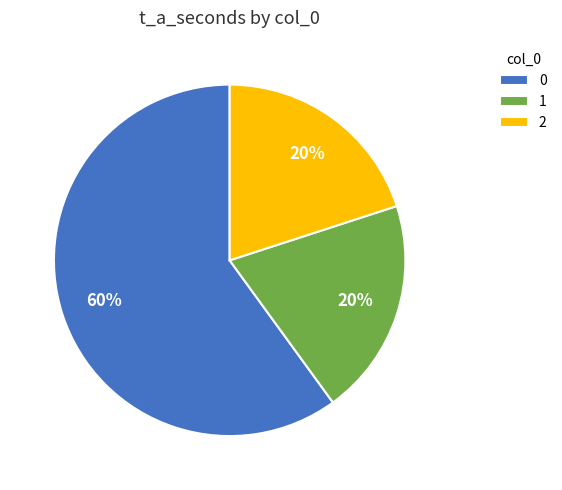

What percentage is the 1 slice, to the nearest percent?

20%